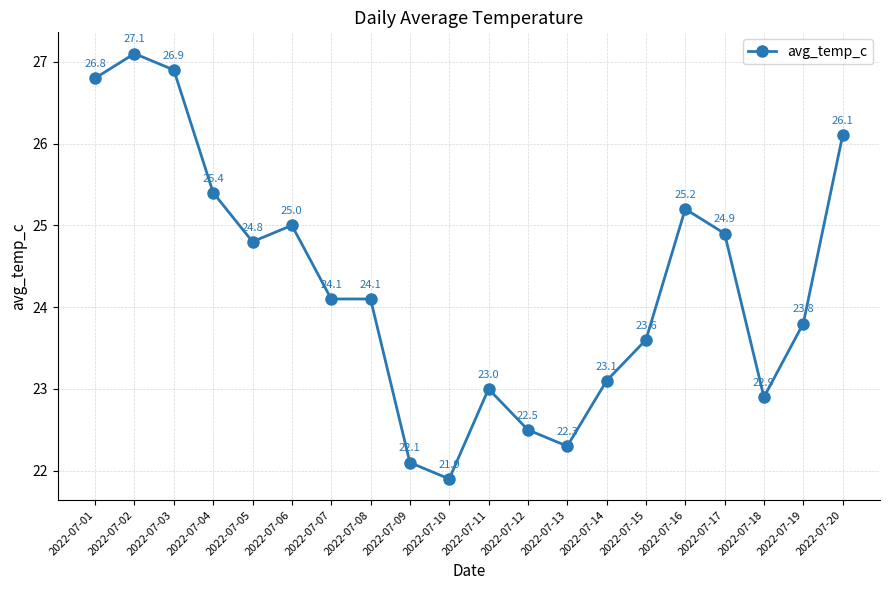

The chart shows a value of 38.6 at 2022-07-14. True or false?

False